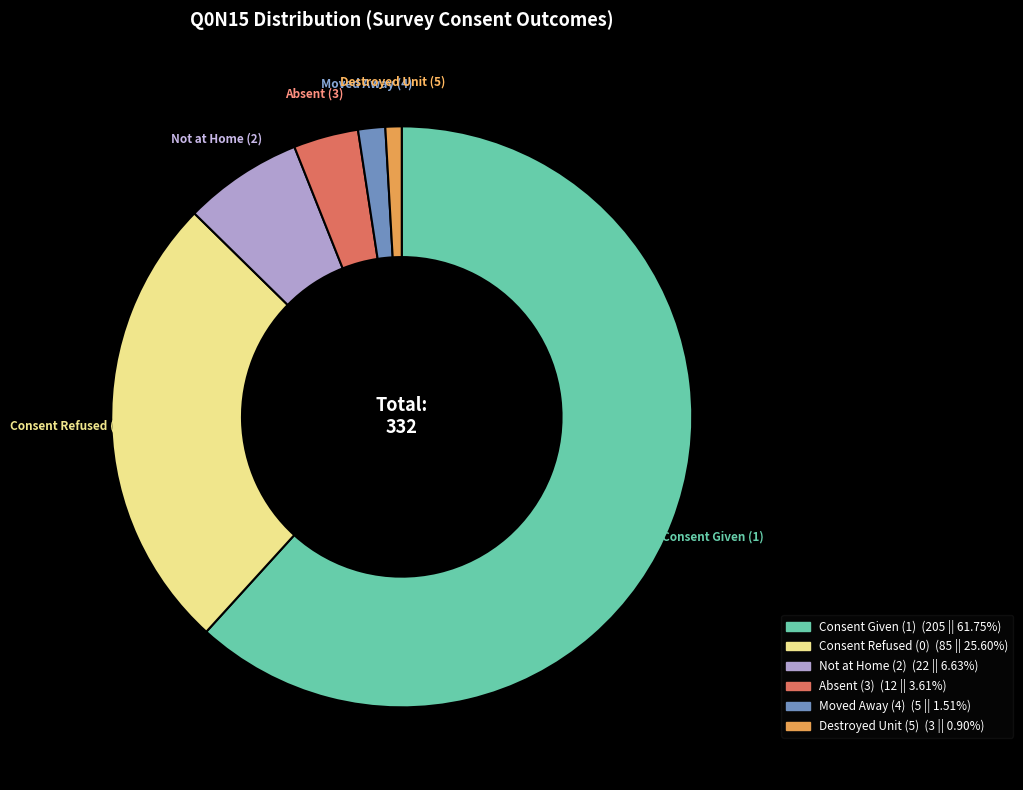

Is there a majority slice in this chart?

Yes